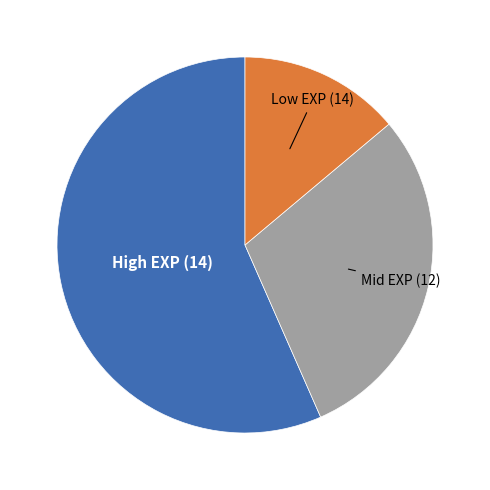

Does any single category account for the majority?

Yes